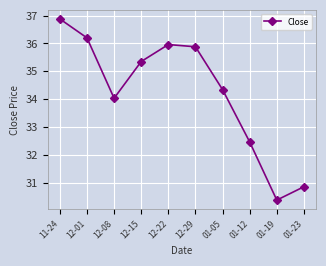

The chart shows a value of 62.9 at 11-24. True or false?

False